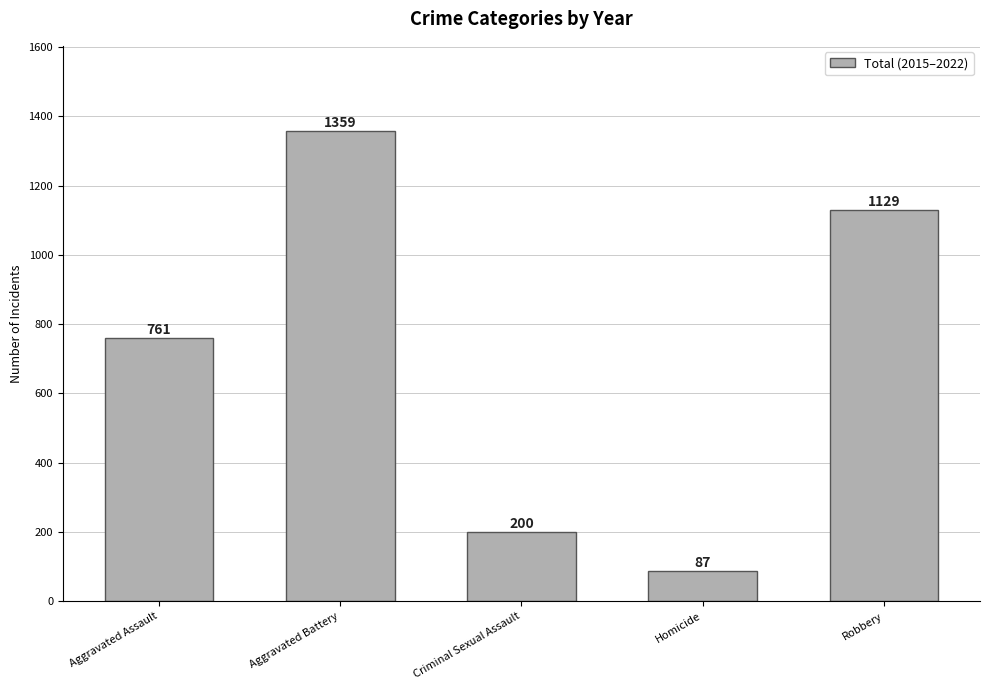

What position from the left is Aggravated Assault?

1